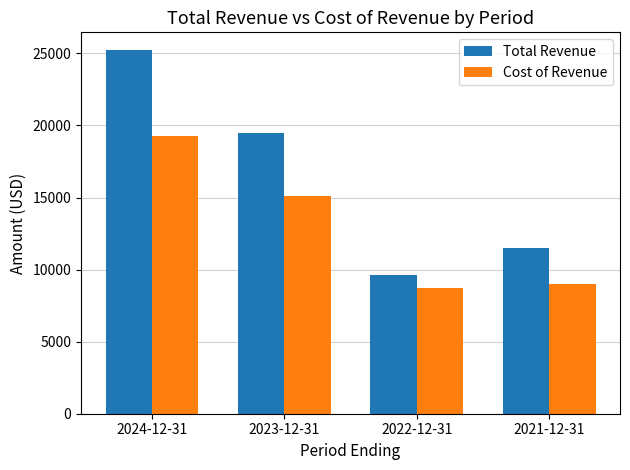

What is the difference between the second highest and minimum values in the Cost of Revenue series?

6400